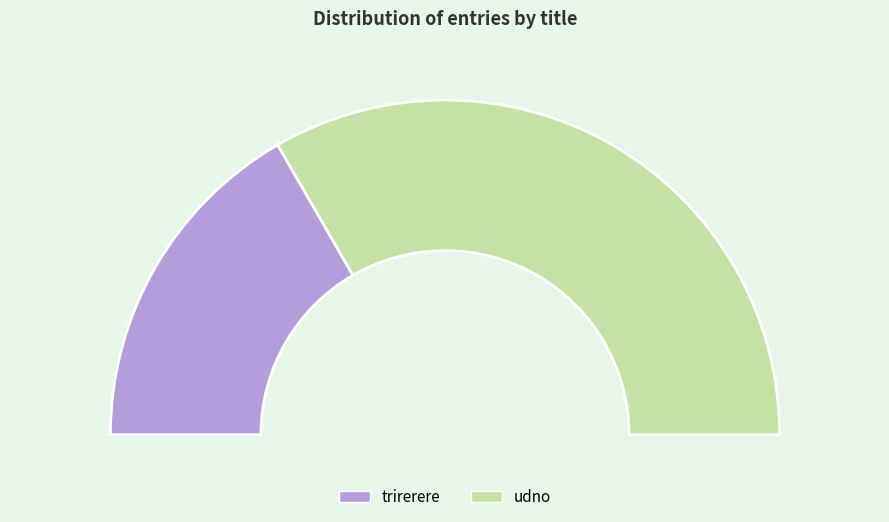

To the nearest percent, what is the average slice percentage?

50%